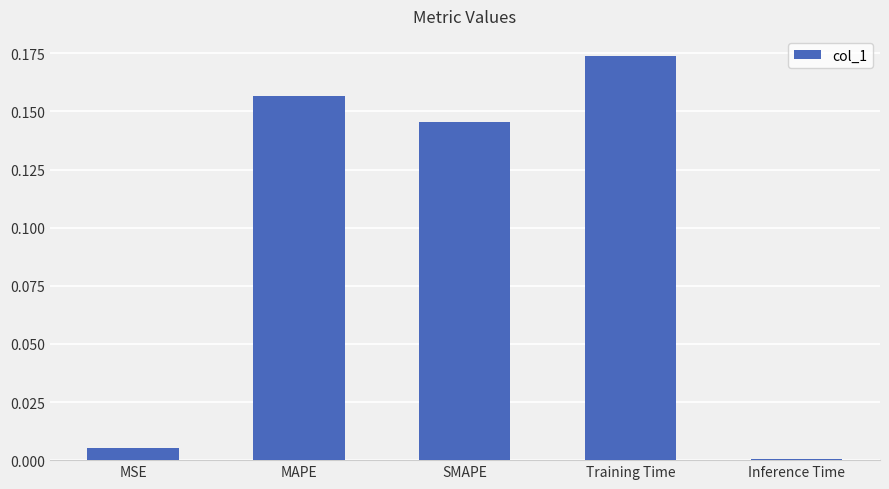

Which category has the highest value across all series?

Training Time